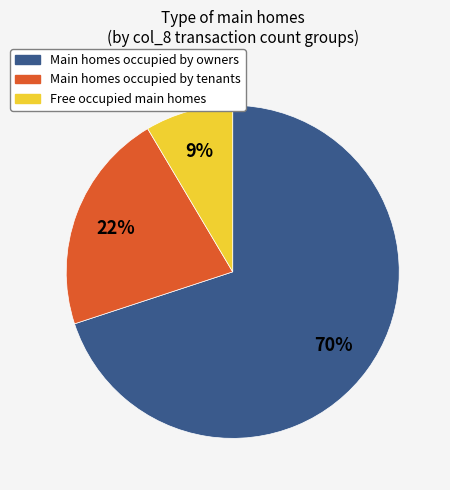

To the nearest percent, what is the average slice percentage?

33%